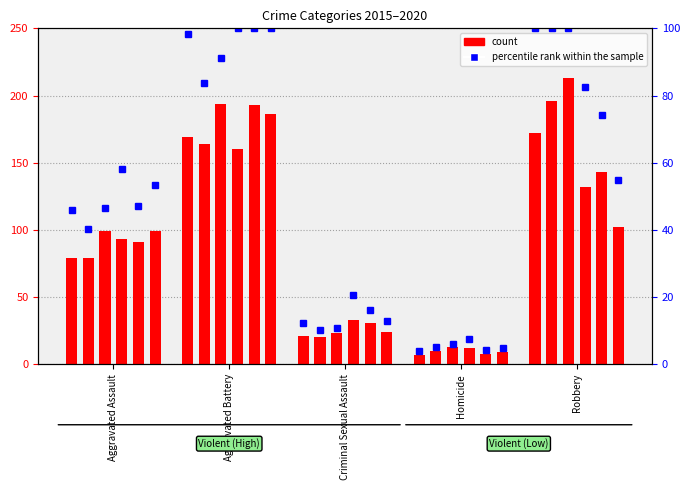

What is the greatest value displayed?

100.0